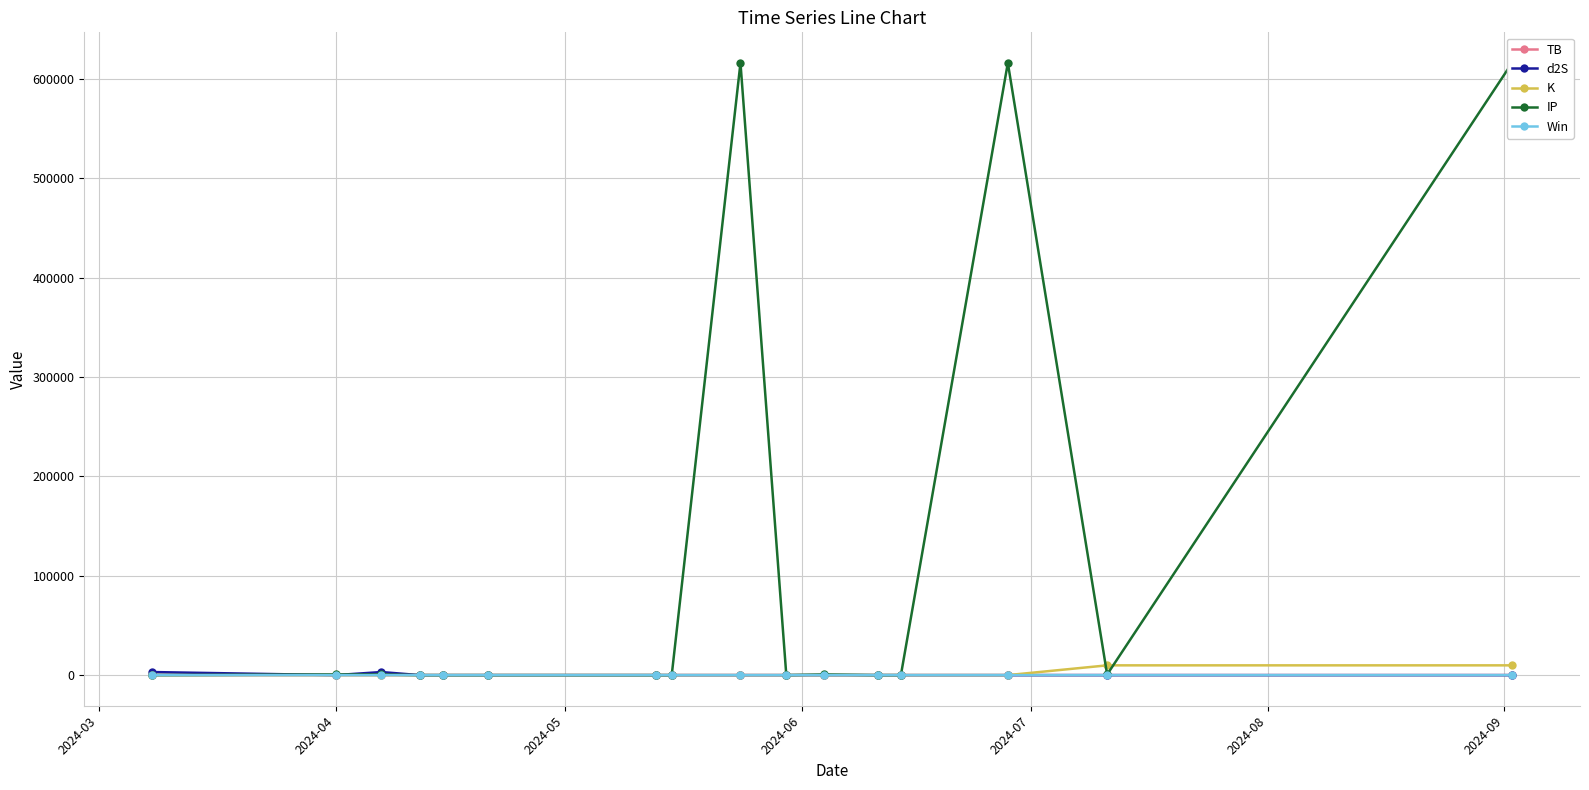

True or false: d2S has more than 0 points higher than both neighbors.

True